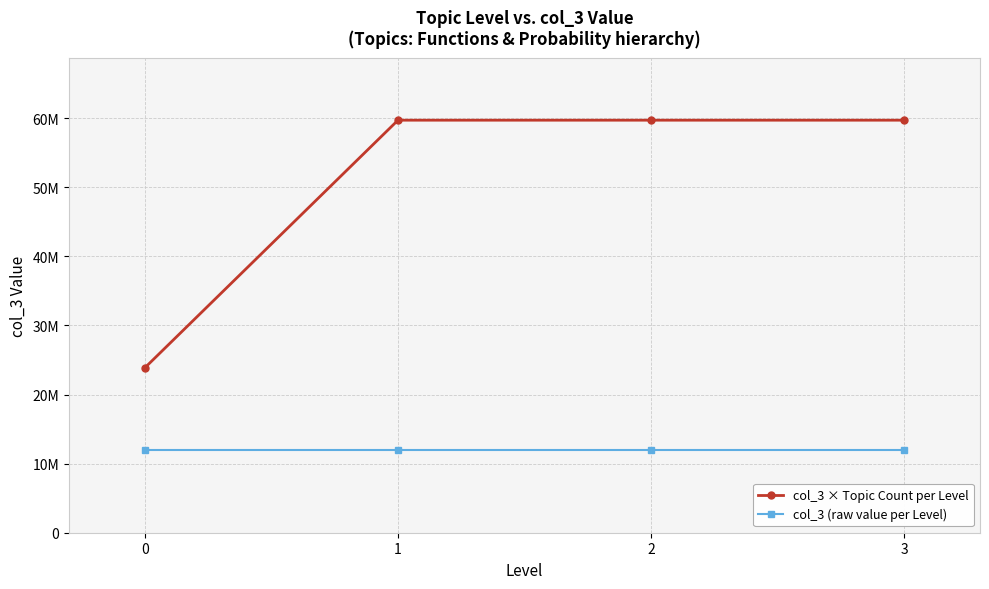

Reading right to left, transcribe all the data shown in this chart.

col_3 × Topic Count per Level: 3=59700800	2=59700800	1=59700800	0=23880320
col_3 (raw value per Level): 3=11940160	2=11940160	1=11940160	0=11940160